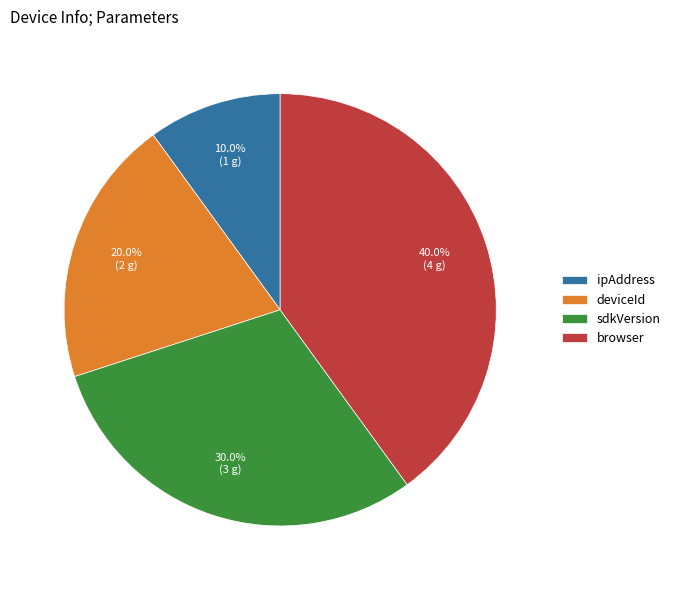

Which category has the smallest portion of the pie?

ipAddress